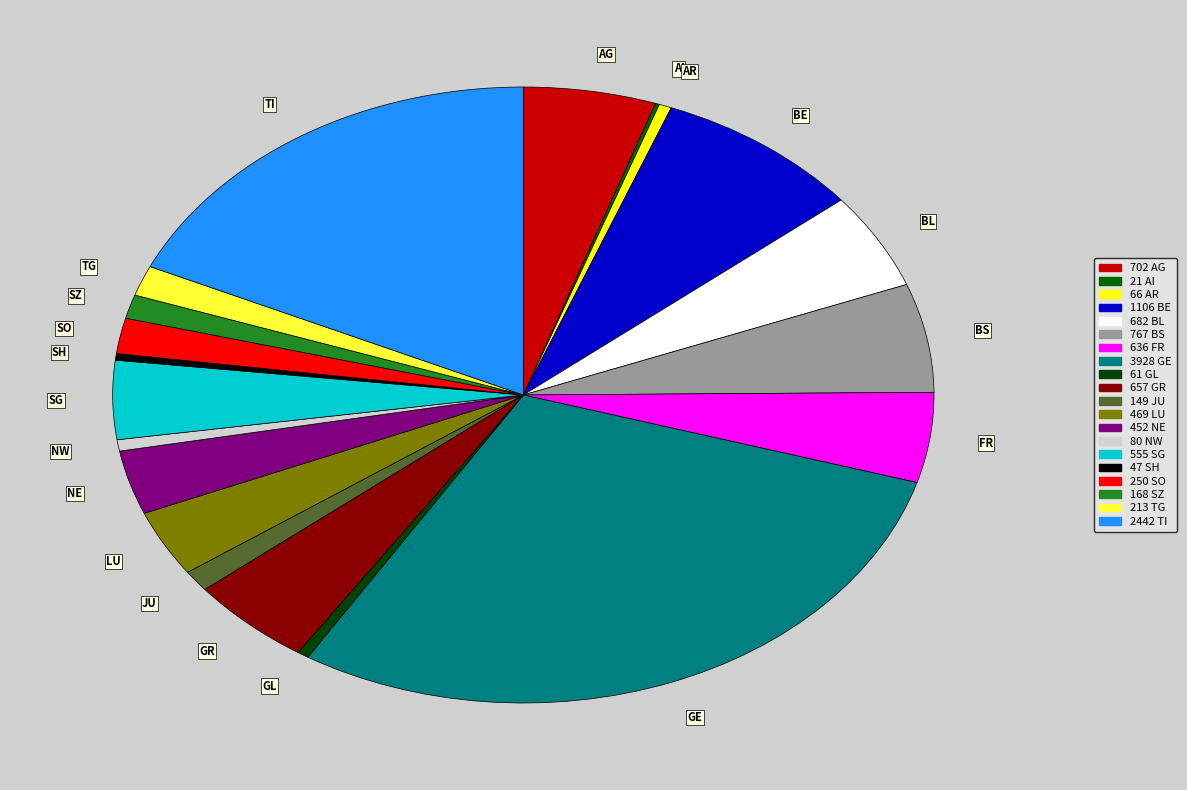

Combined, do JU and SG account for over 50%?

No